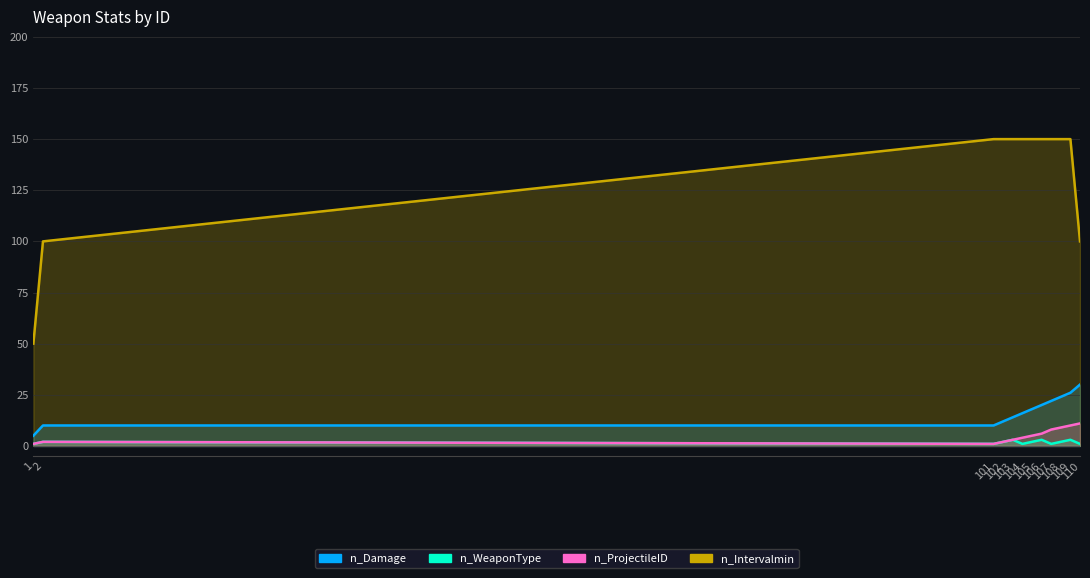

True or false: n_ProjectileID and n_WeaponType intersect in this chart.

False